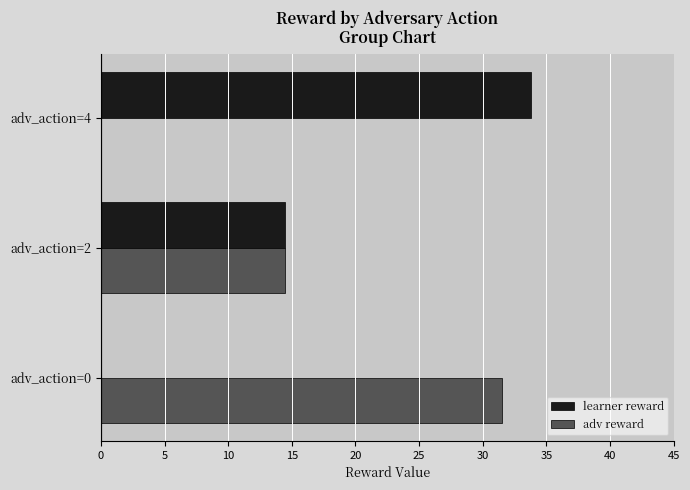

At which category is the sum across all series the highest?

adv_action=4